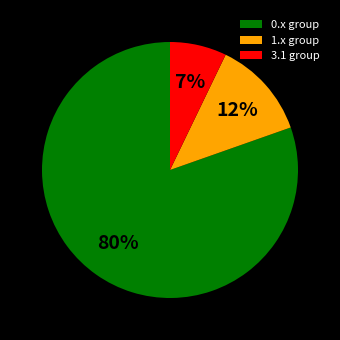

What is the smallest slice in the pie chart?

3.1 group